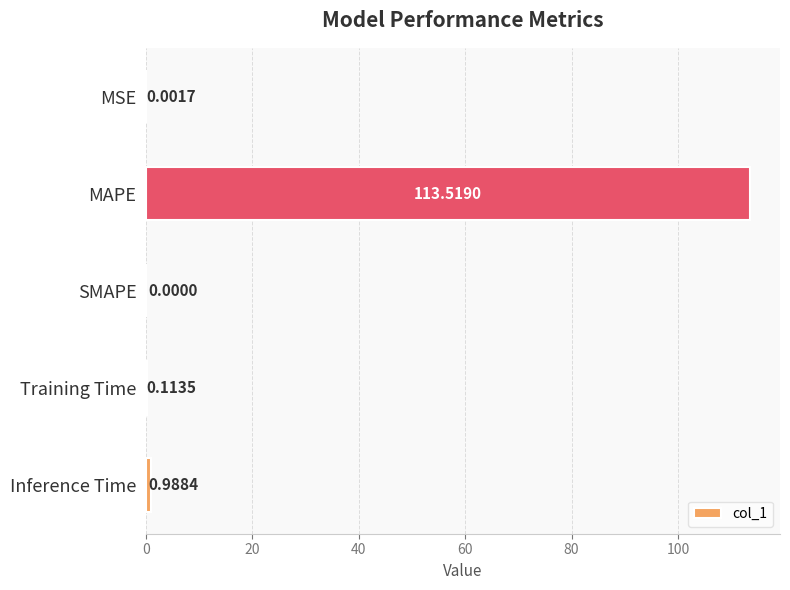

What is the change in value from MAPE to SMAPE?

-113.5